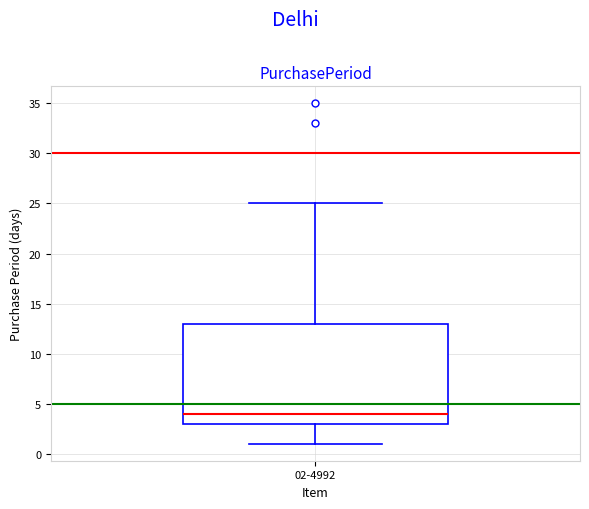

Transcribe this box plot: give where the median line is, the range the box spans, and where the two whiskers end, as read against the y-axis. The values are not printed on the chart, so give them approximately, as read against the axis.

median 4, box 3 to 13, whiskers 1 to 25